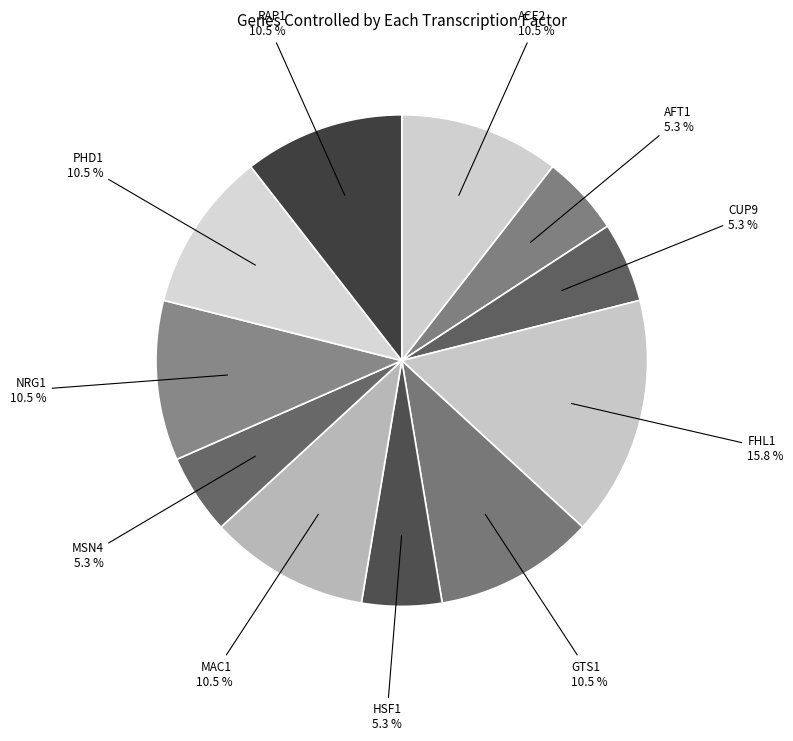

Does RAP1 represent more than half of the total?

No